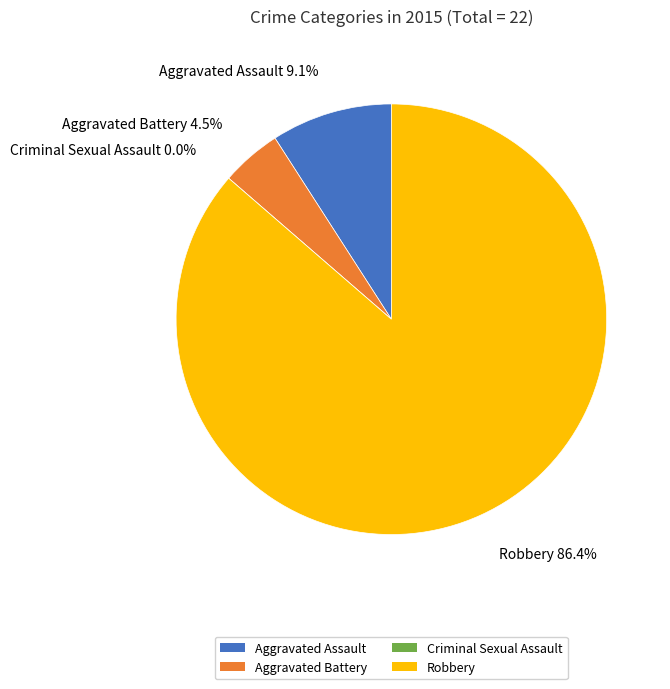

Combined, what portion of the pie is Aggravated Assault and Criminal Sexual Assault?

9.1%